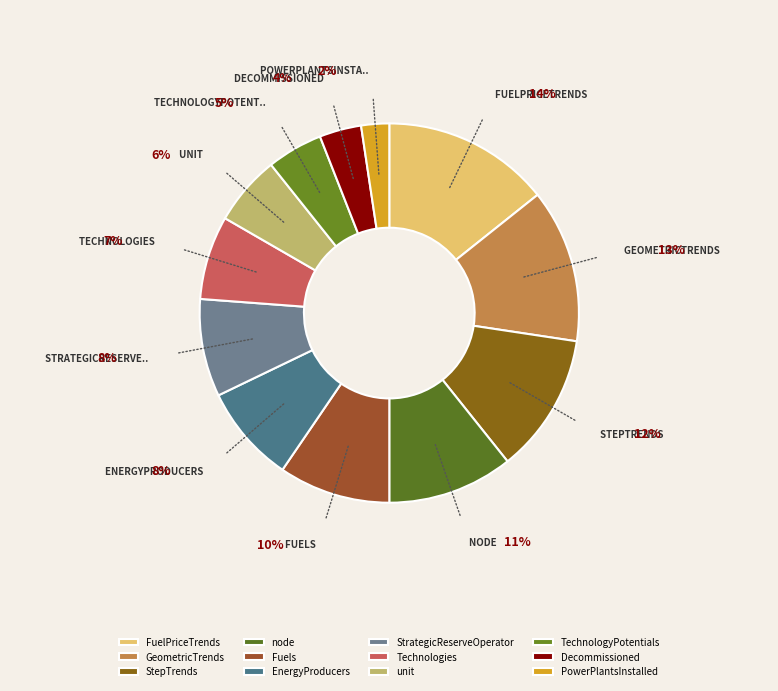

What percentage do StrategicReserveOperator and node together represent?

19.0%